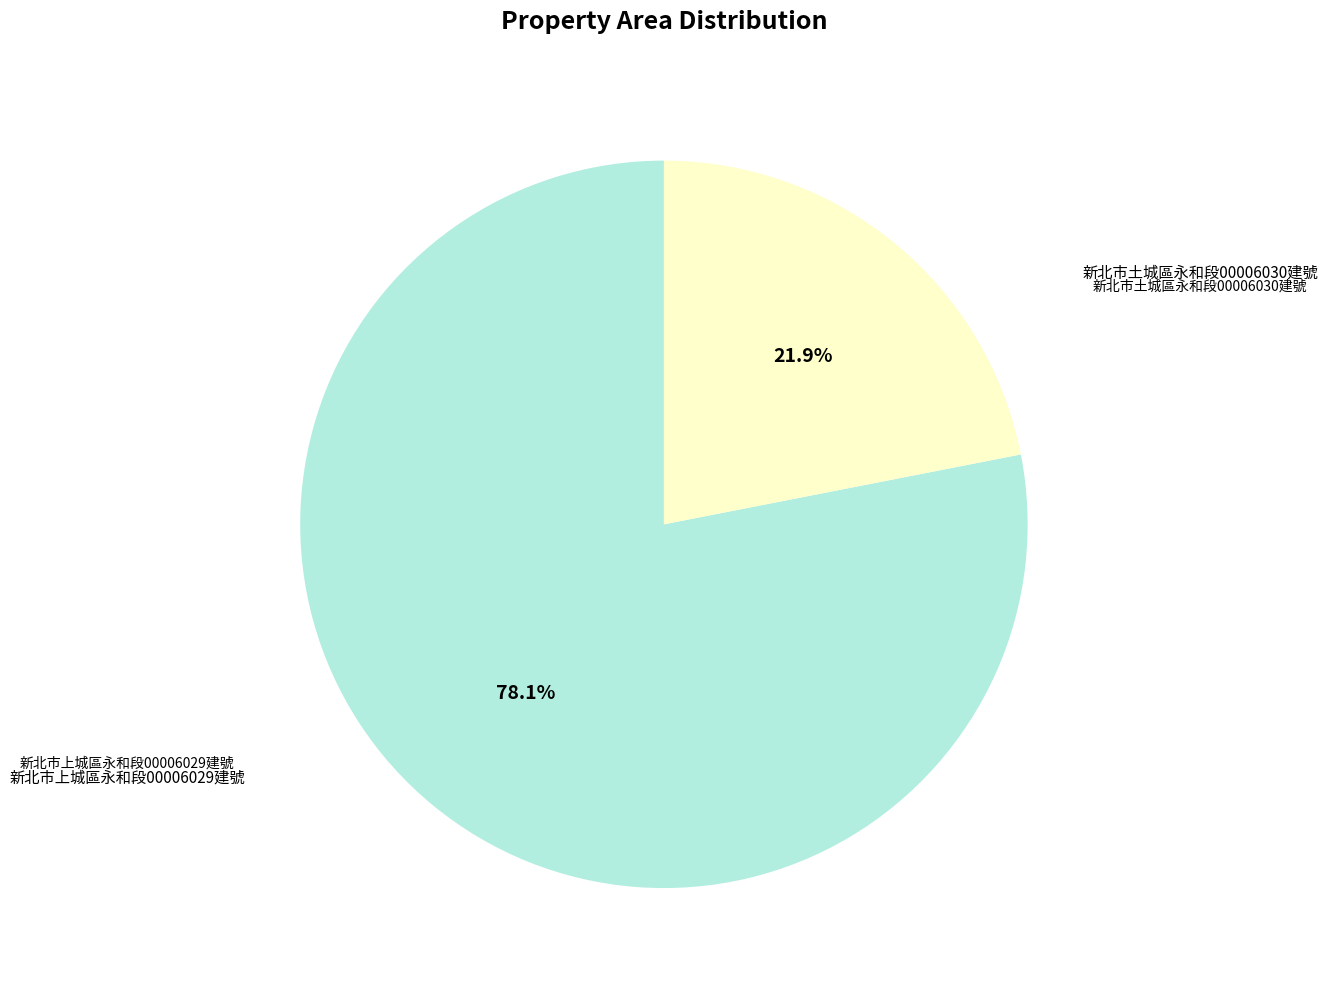

To the nearest percent, what is the difference between the 新北市上城區永和段00006029建號 and 新北市土城區永和段00006030建號 slice percentages?

56%